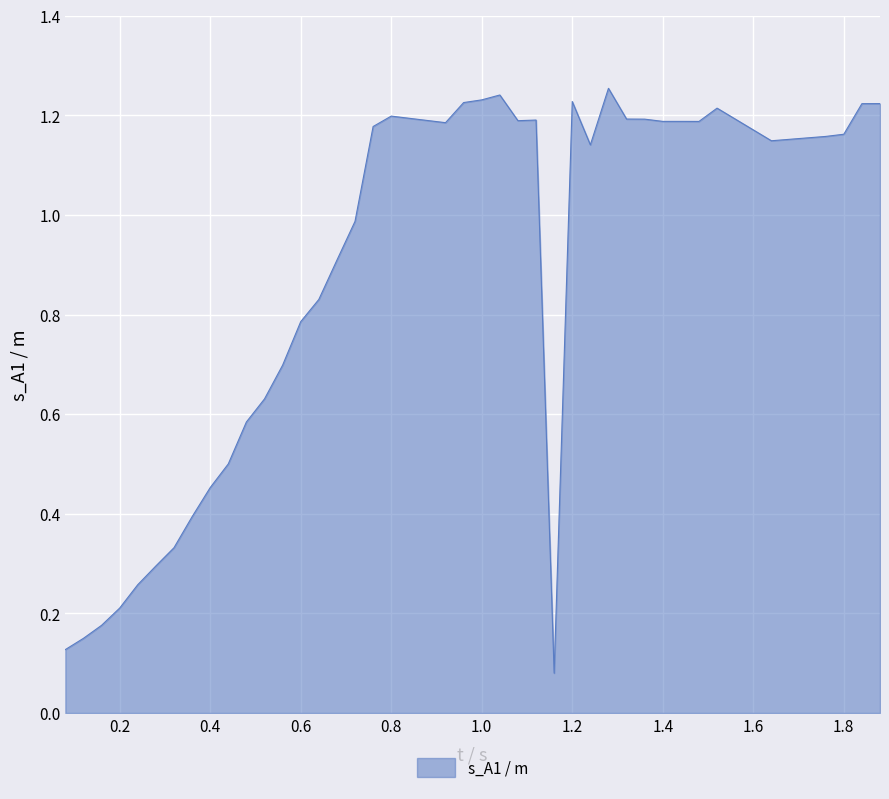

Reading left to right, list all the values displayed in this chart.

0.08=0.1	0.12=0.1	0.16=0.2	0.2=0.2	0.24=0.3	0.28=0.3	0.32=0.3	0.36=0.4	0.4=0.5	0.44=0.5	0.48=0.6	0.52=0.6	0.56=0.7	0.6=0.8	0.64=0.8	0.68=0.9	0.72=1.0	0.76=1.2	0.8=1.2	0.92=1.2	0.96=1.2	1.0=1.2	1.04=1.2	1.08=1.2	1.12=1.2	1.16=0.1	1.2=1.2	1.24=1.1	1.28=1.3	1.32=1.2	1.36=1.2	1.4=1.2	1.44=1.2	1.48=1.2	1.52=1.2	1.64=1.1	1.76=1.2	1.8=1.2	1.84=1.2	1.88=1.2